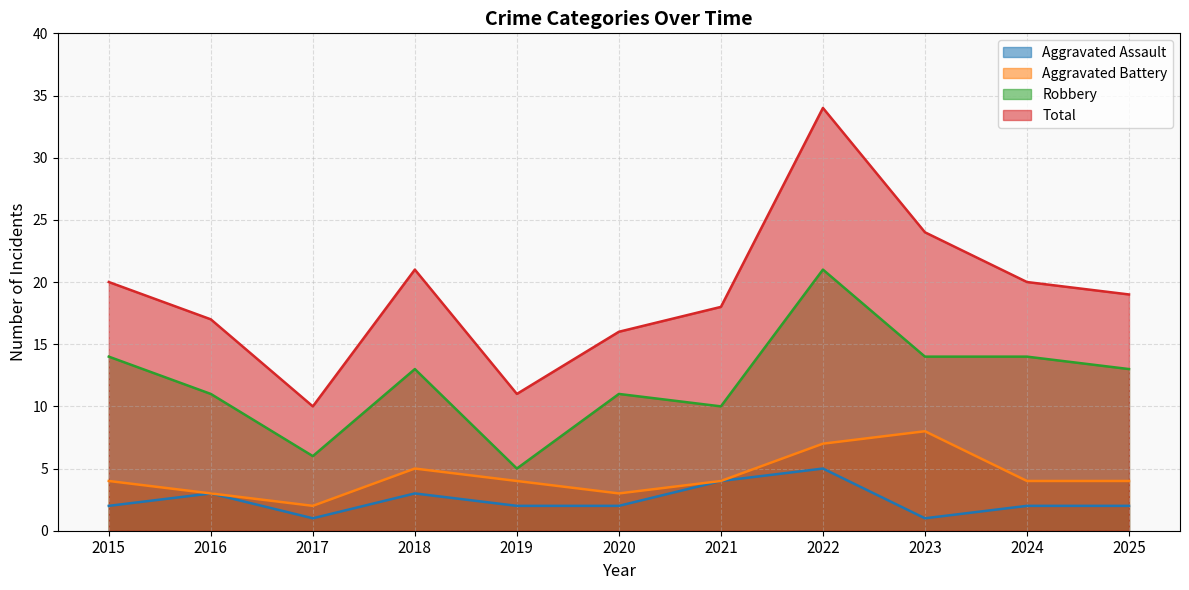

At how many categories does at least one series exceed 28?

1